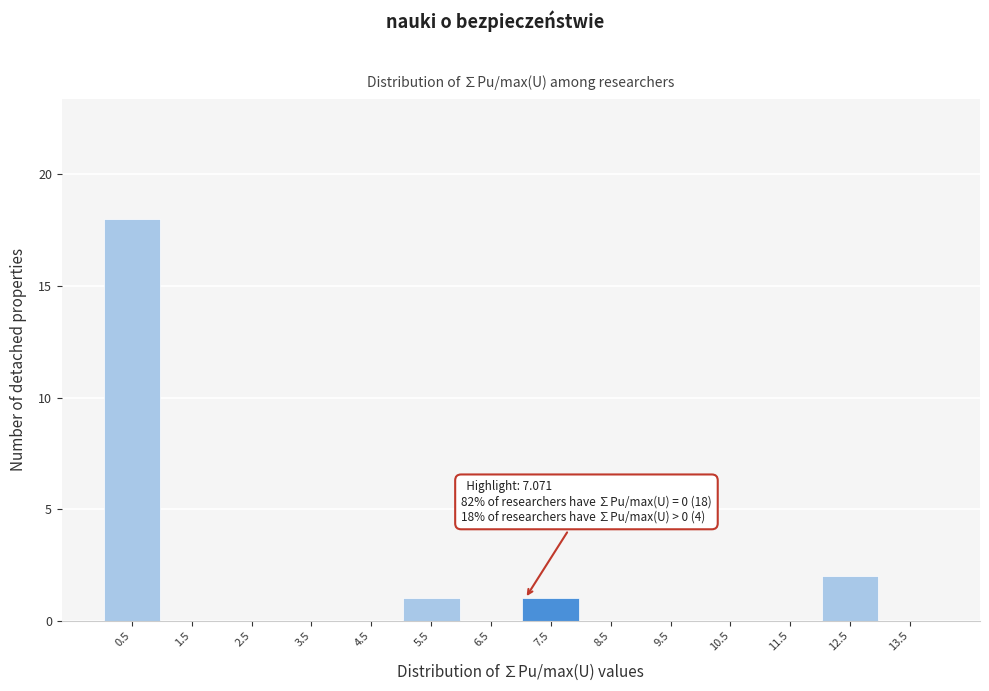

Which range on the x-axis has the tallest bar?

0 to 1